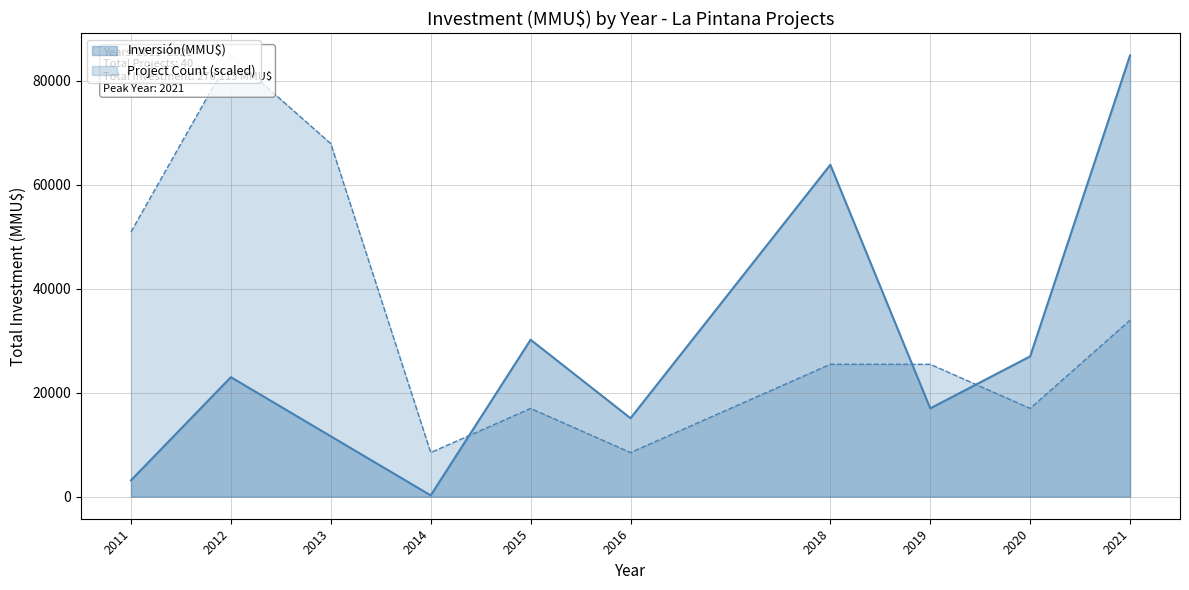

What is the sum of all values?

276113